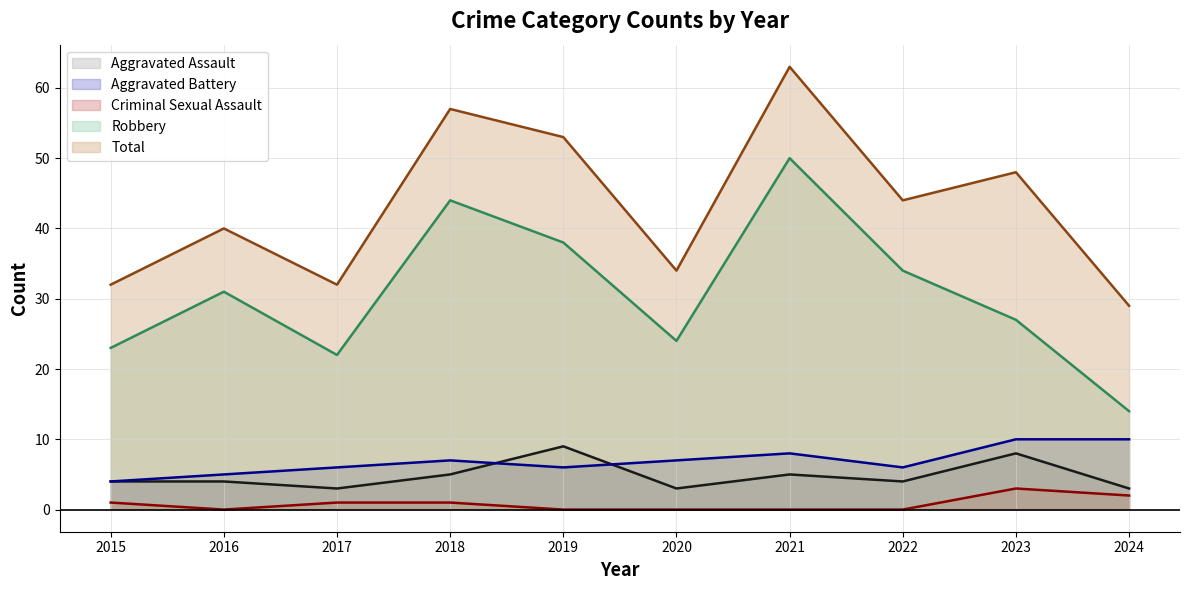

Where is the first local maximum for Criminal Sexual Assault?

2023